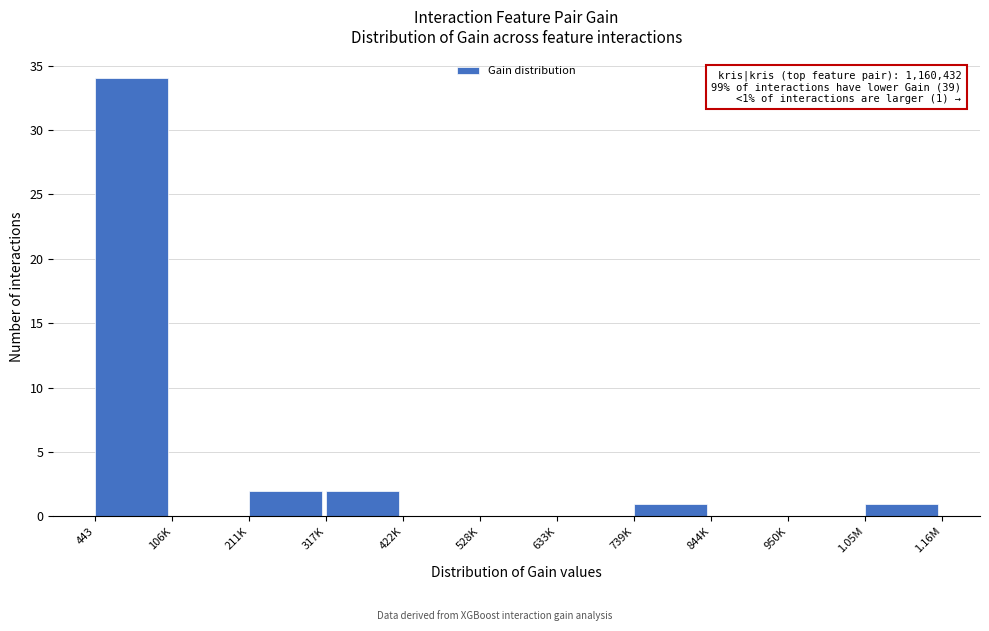

Reading left to right, extract all data points from this chart.

443=34	106K=0	211K=2	317K=2	422K=0	528K=0	633K=0	739K=1	844K=0	950K=0	1.05M=1